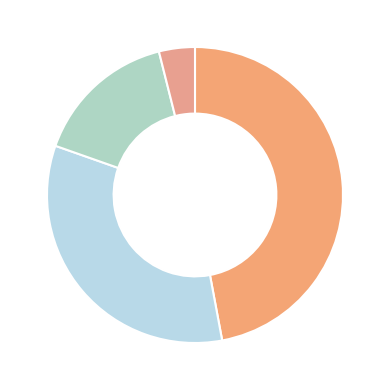

Count the number of slices in the pie.

4